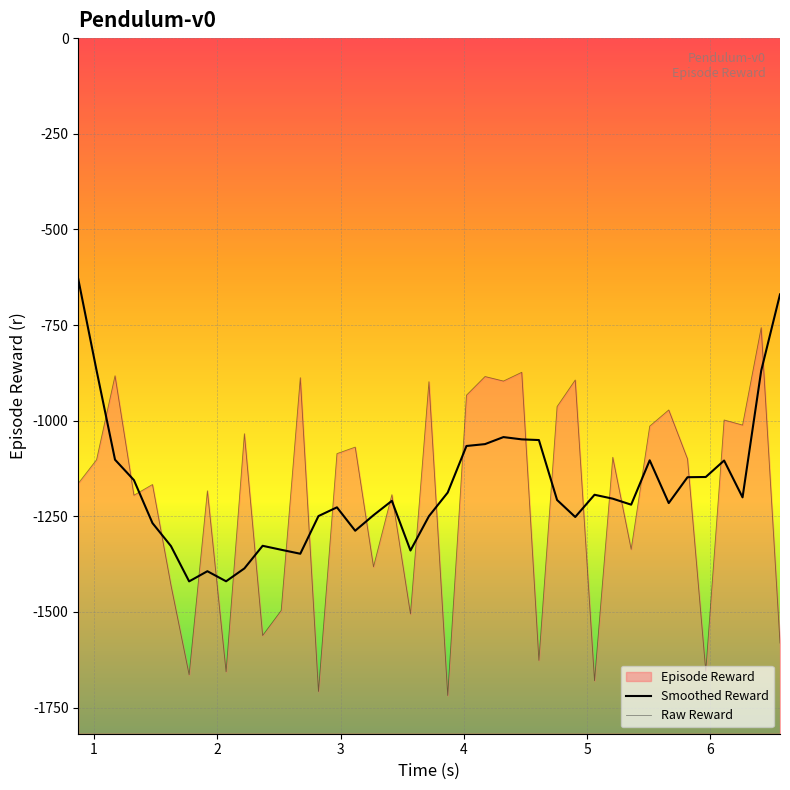

Rank the series at 4 from highest to lowest value.

Raw Reward, Smoothed Reward